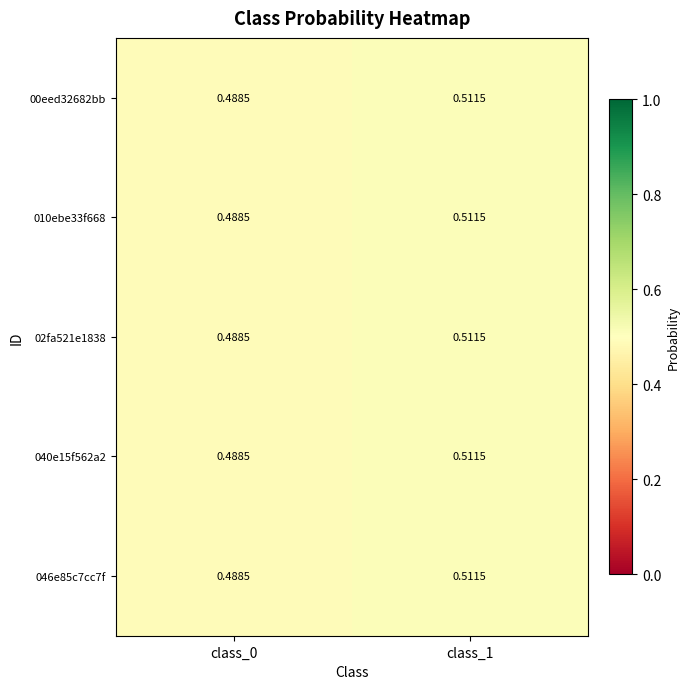

Is the value of 040e15f562a2 at class_1 greater than the value of 046e85c7cc7f at class_0?

Yes